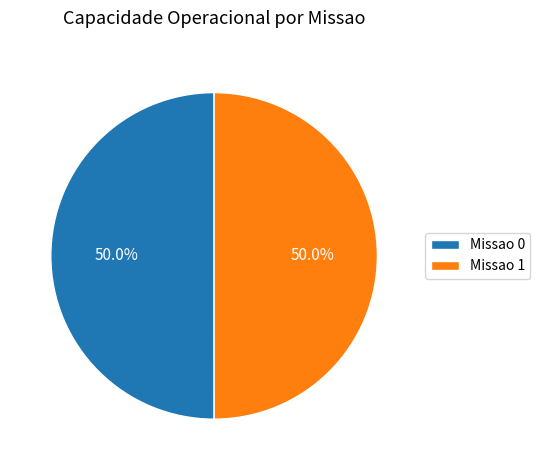

To the nearest percent, what percentage of the pie is Missao 0?

50%